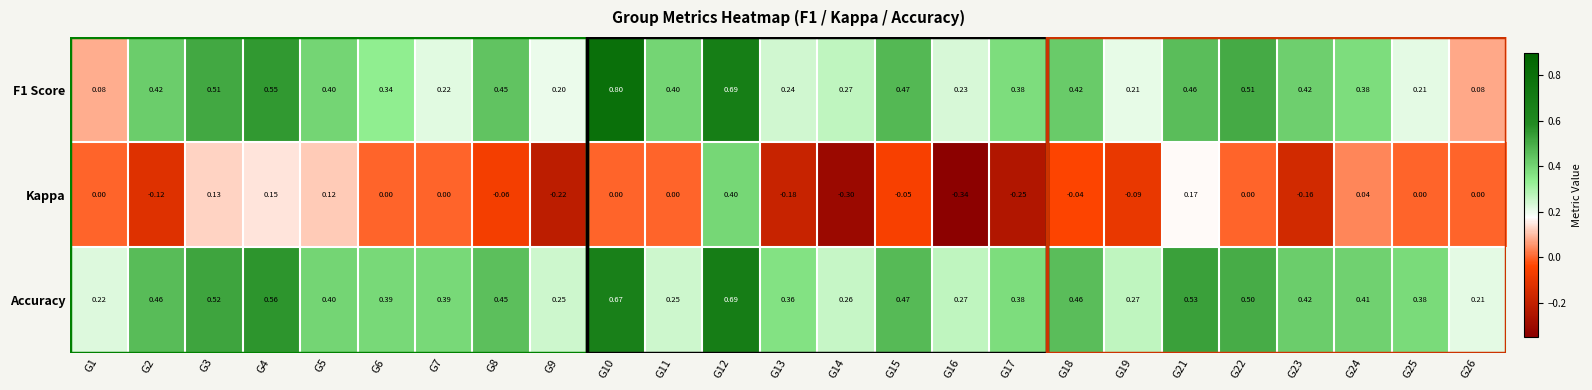

Which series has the largest range (max minus min)?

Kappa